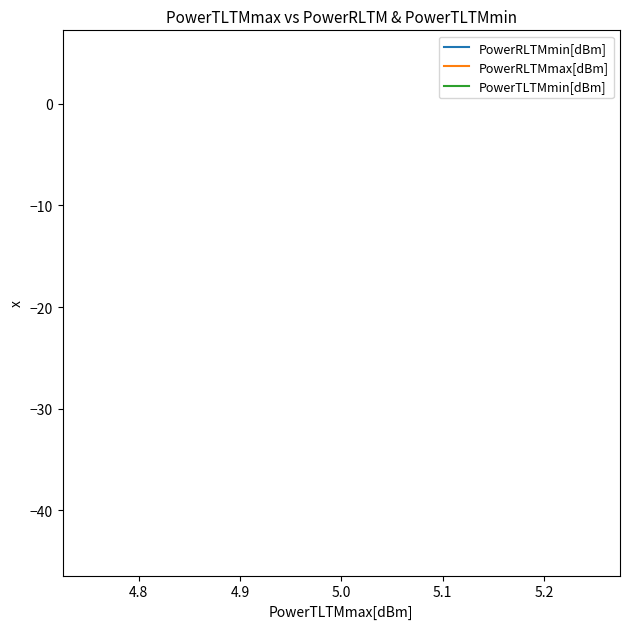

What is the average value of the PowerRLTMmin[dBm] series?

-44.0